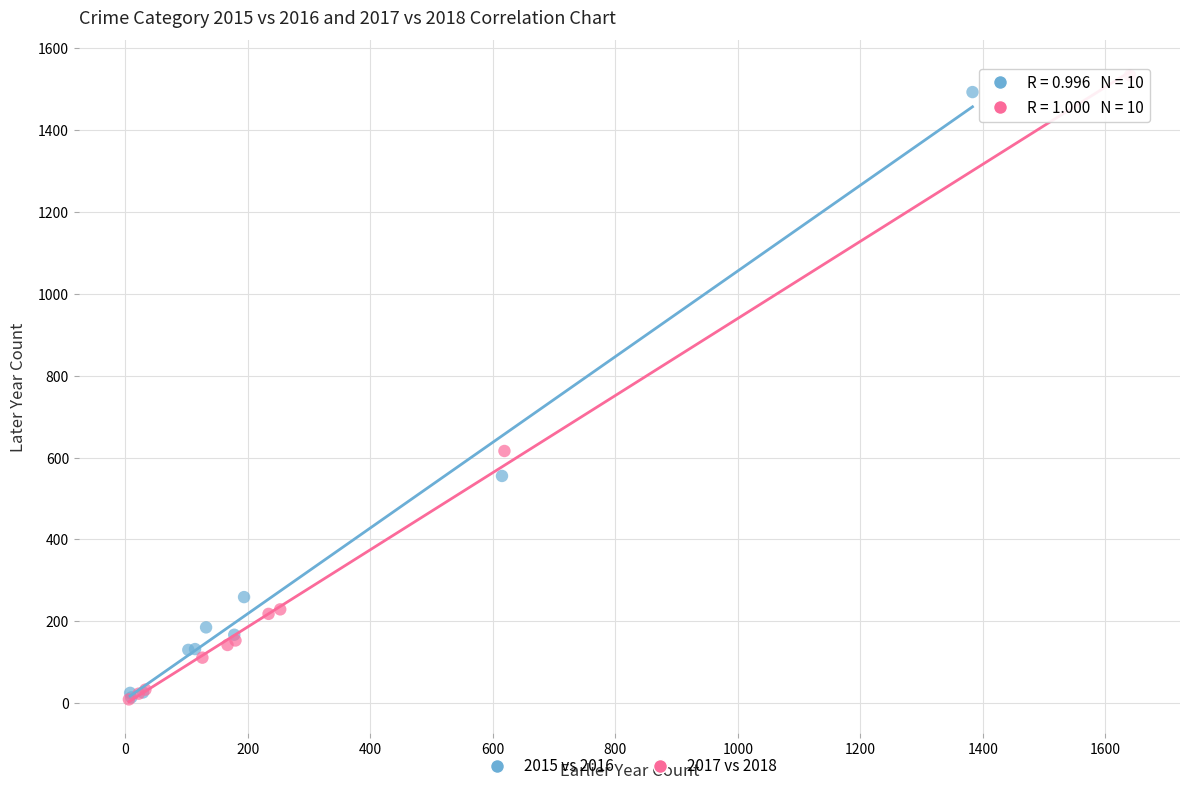

Which series has the largest Y range (max minus min)?

2017 vs 2018